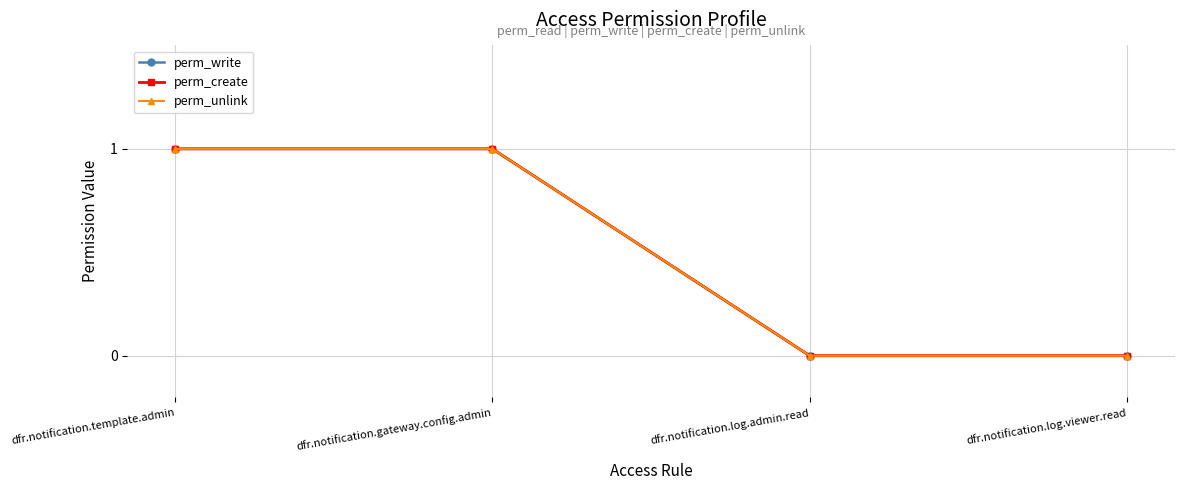

Count the perm_create values in the range 0 to 1.

4